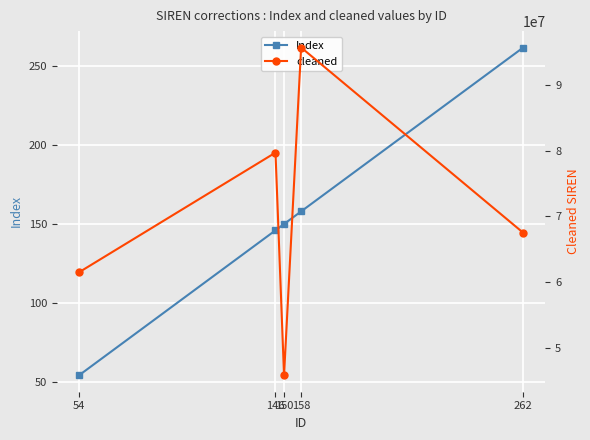

What are all the series names shown in the legend?

Index, cleaned